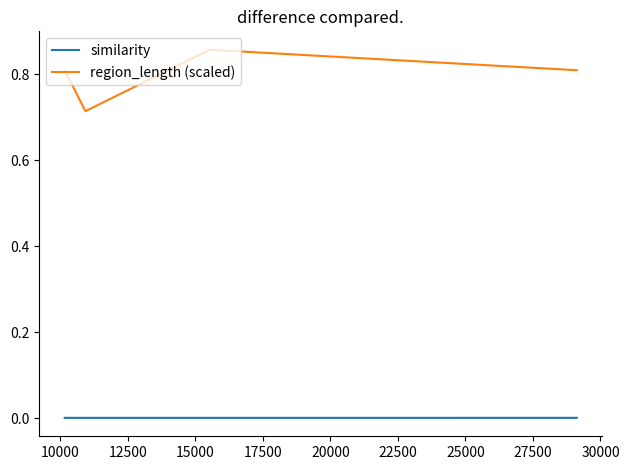

True or false: region_length (scaled) and similarity intersect in this chart.

False